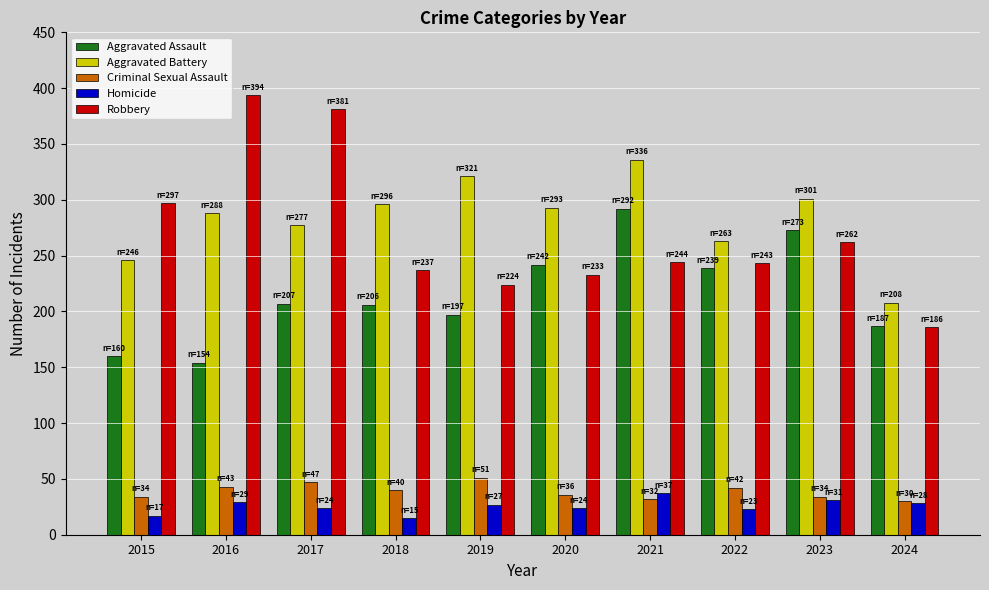

What is the difference between the maximum and minimum values in the Criminal Sexual Assault series?

21